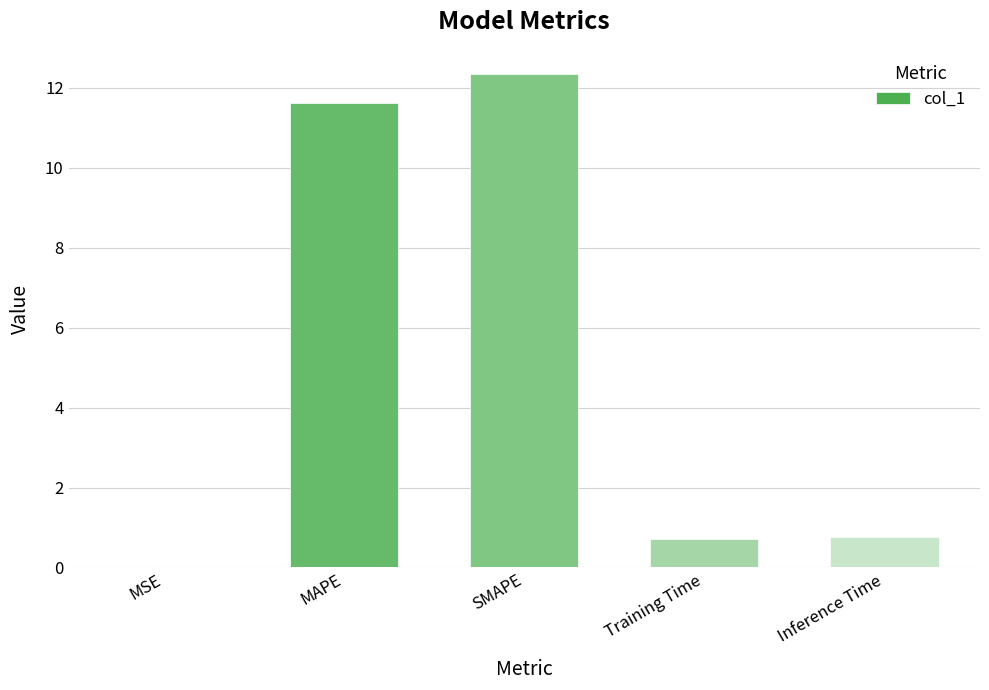

The value at MAPE is 8.1. True or false?

False